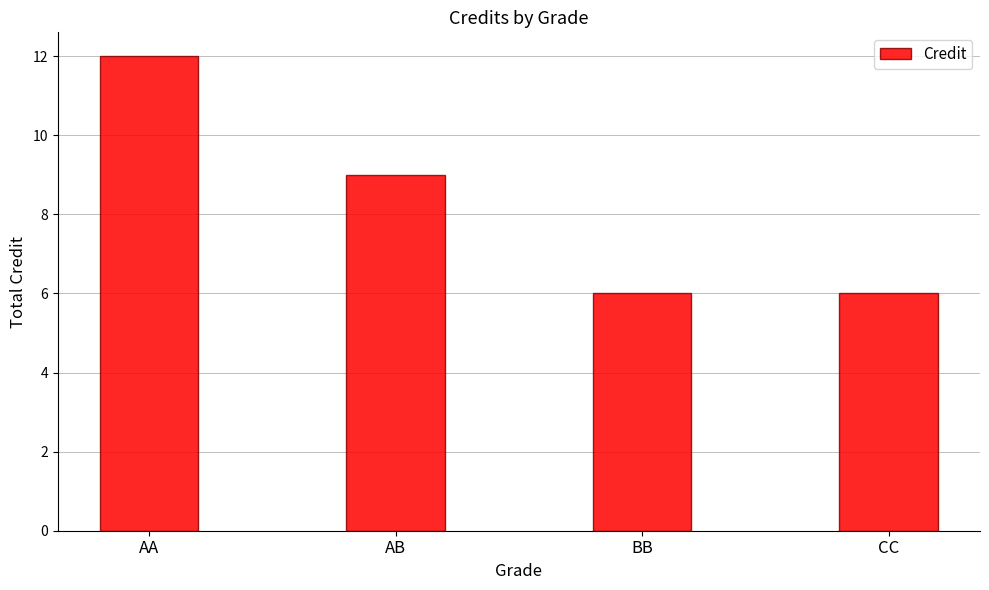

The value at BB is 6. True or false?

True